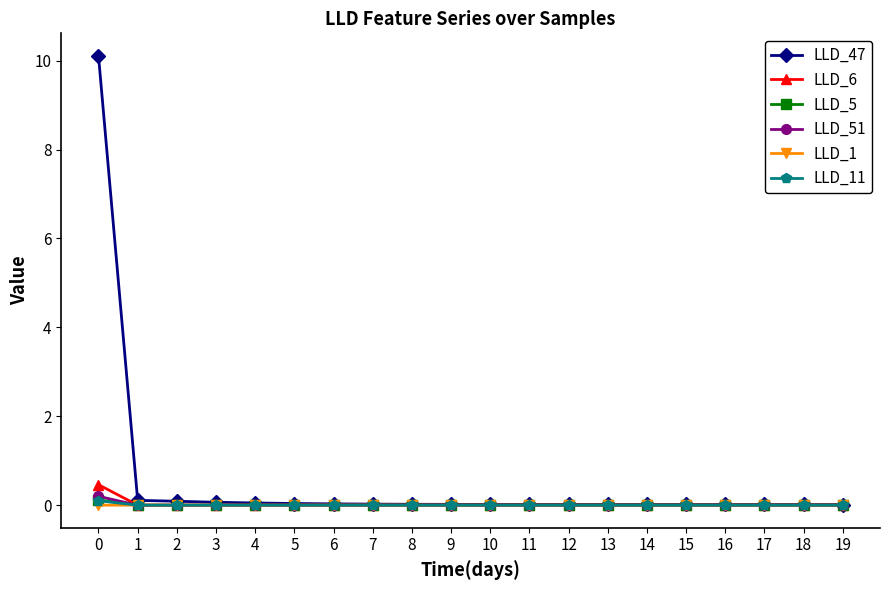

How many lines are shown in the chart?

6